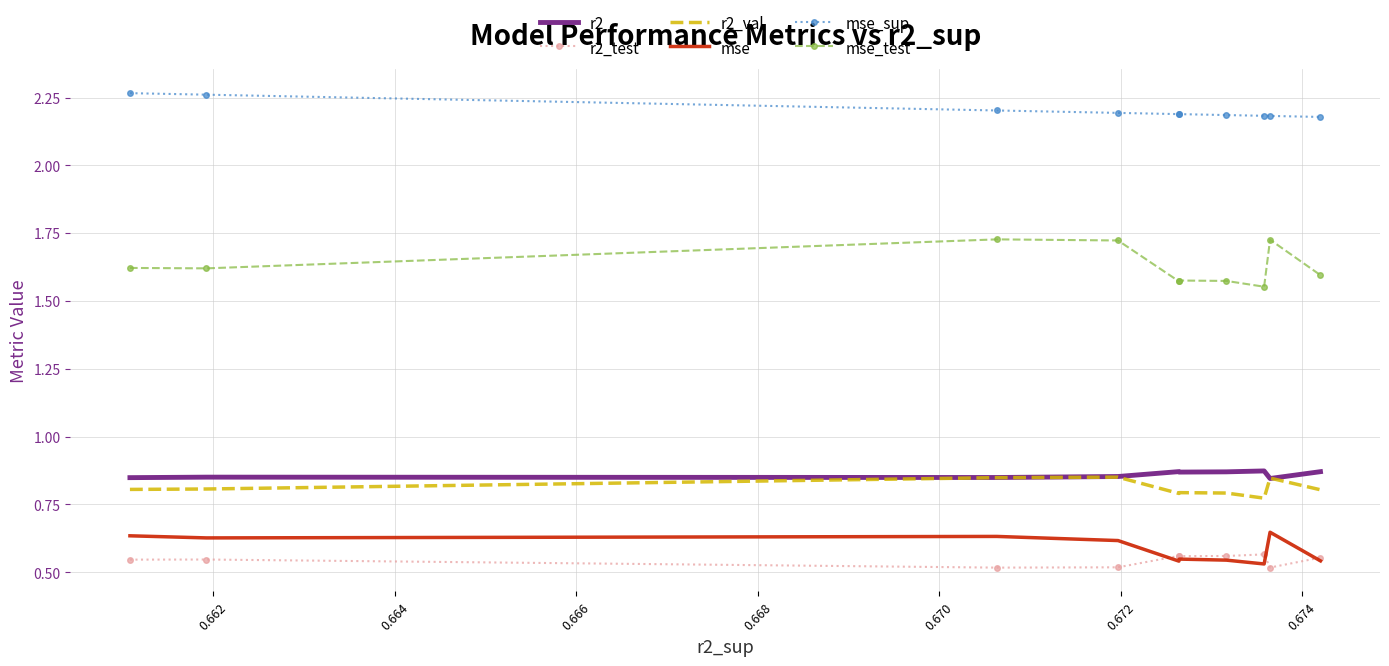

True or false: r2_val and r2_test cross at least once.

False